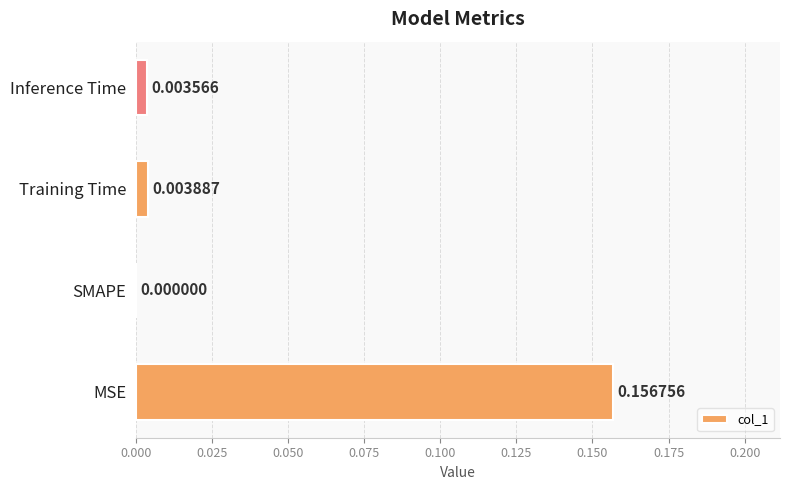

How many distinct data groups are displayed?

1